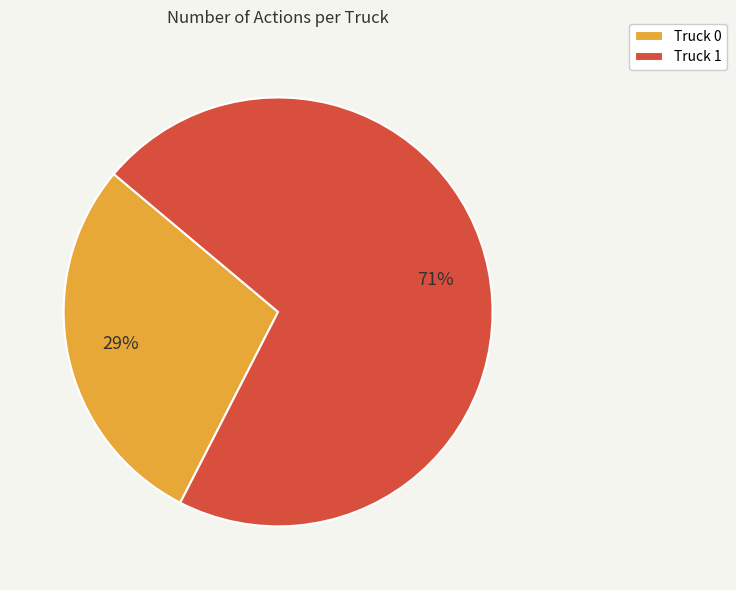

The Truck 1 slice represents 71% of the pie. True or false?

True